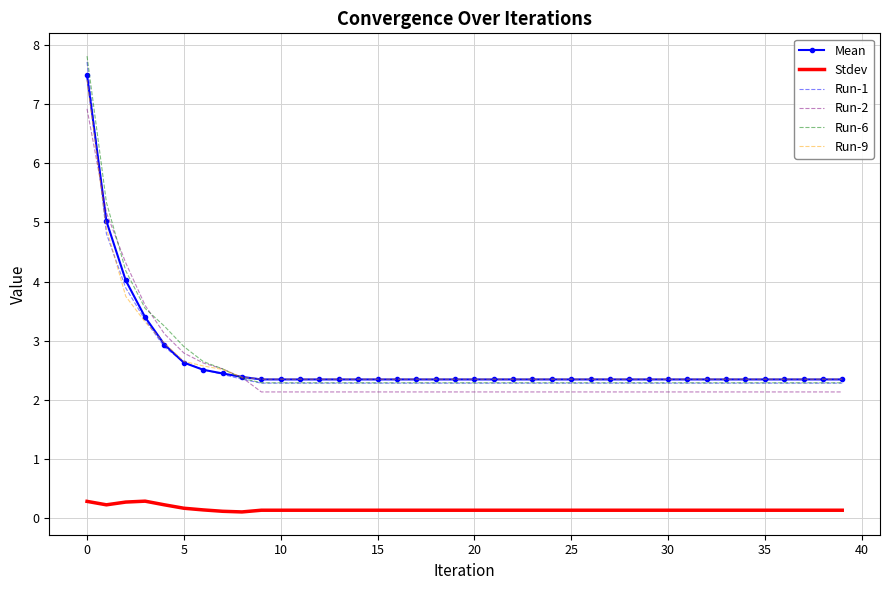

What is the maximum value for Run-1?

7.7